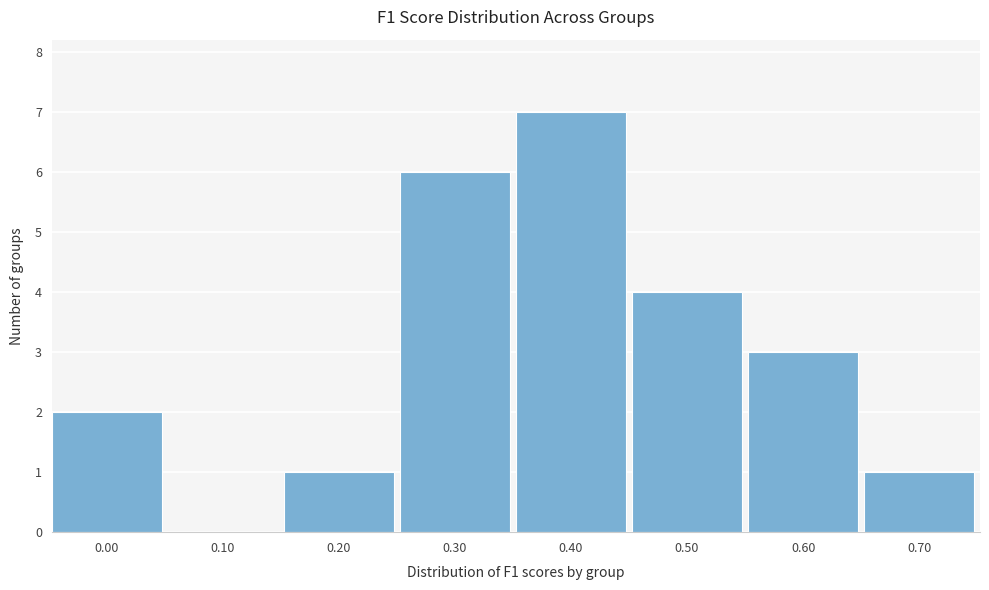

Reading left to right, transcribe all the data shown in this chart.

0.00=2	0.10=0	0.20=1	0.30=6	0.40=7	0.50=4	0.60=3	0.70=1